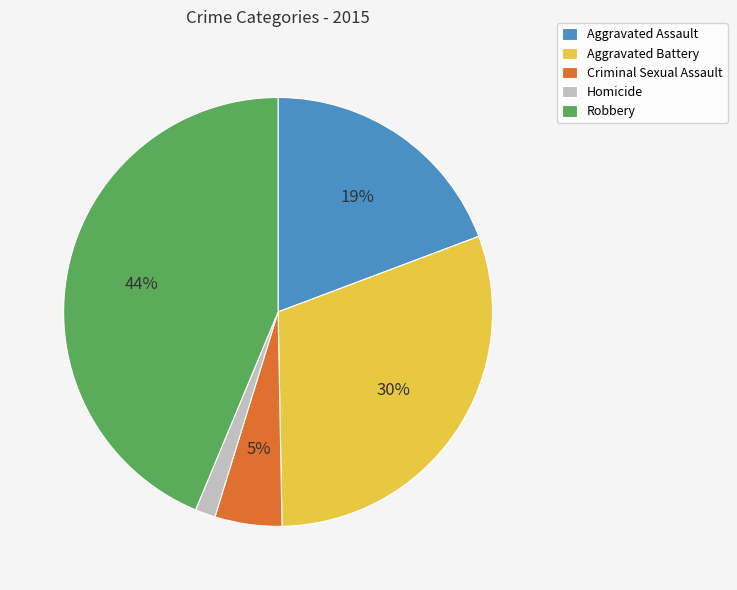

Is the sum of Aggravated Assault and Homicide greater than half?

No